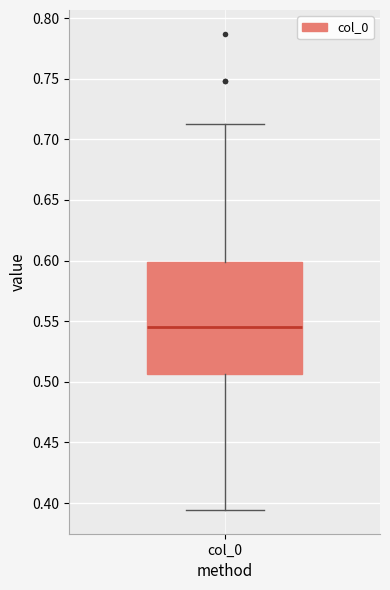

Read this box plot against the y-axis: the position of the median line, the range covered by the box, and the ends of both whiskers. The values are not printed on the chart, so give them approximately, as read against the axis.

median 0.545, box 0.505 to 0.600, whiskers 0.395 to 0.710